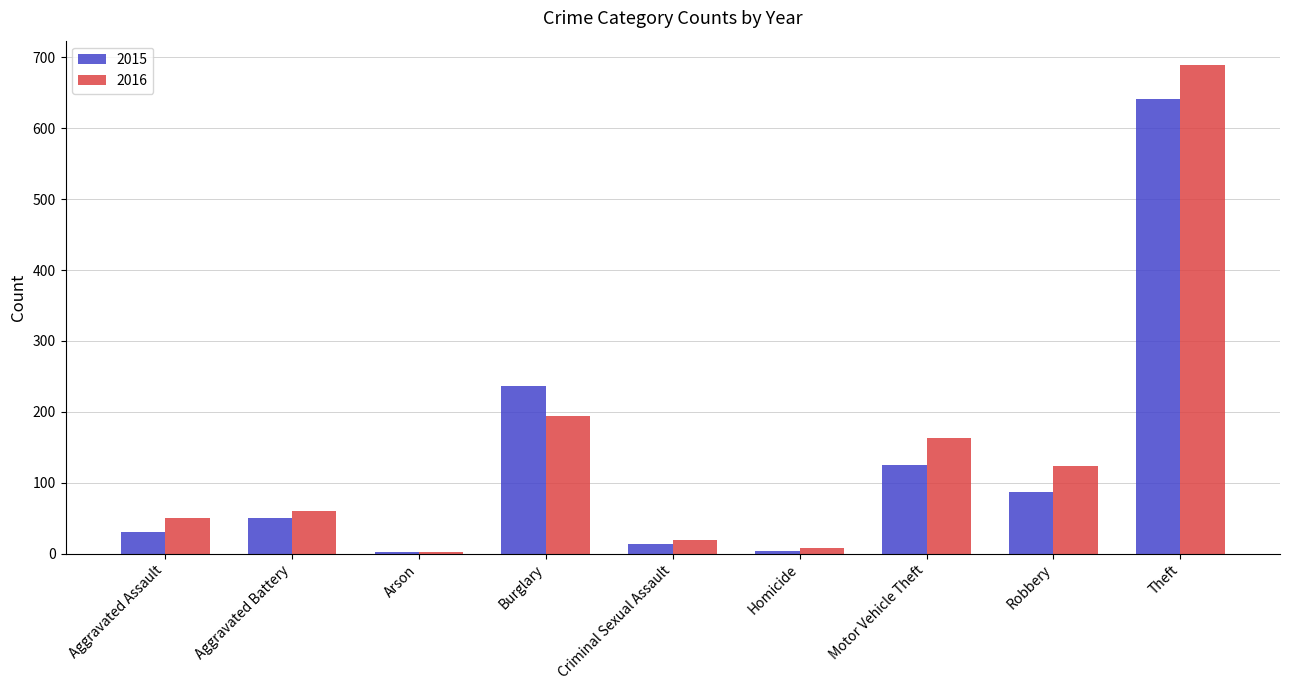

How many data points does each series have?

9